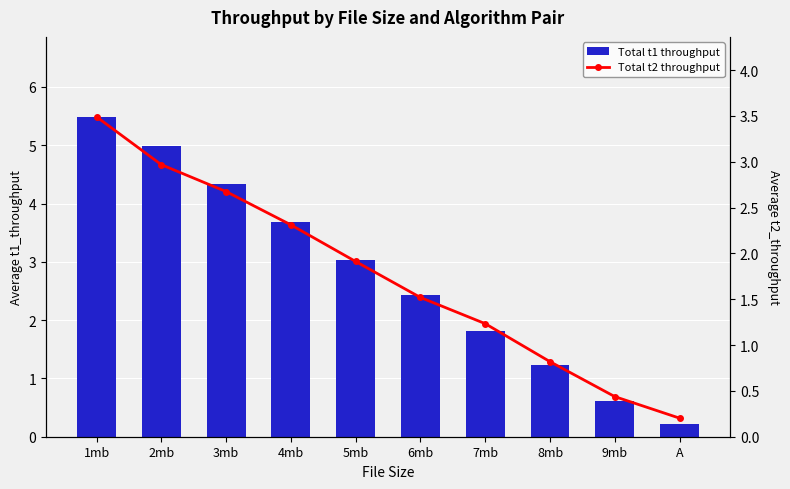

Rank the series at 5mb from highest to lowest value.

Total t1 throughput, Total t2 throughput